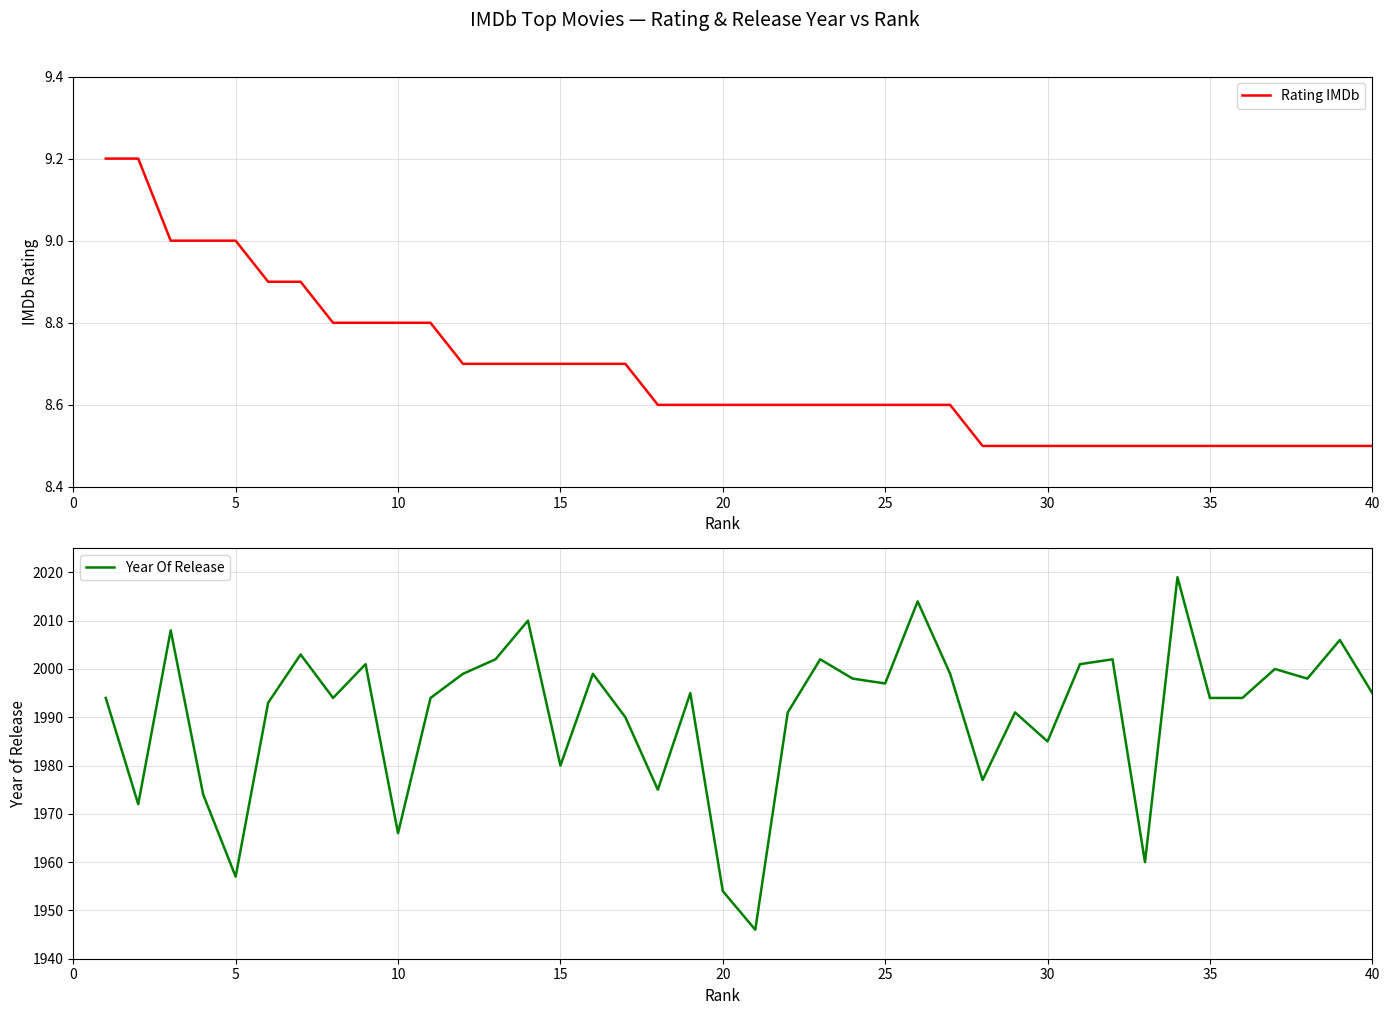

Is it true that Rating IMDb equals 5.5 at 20?

False